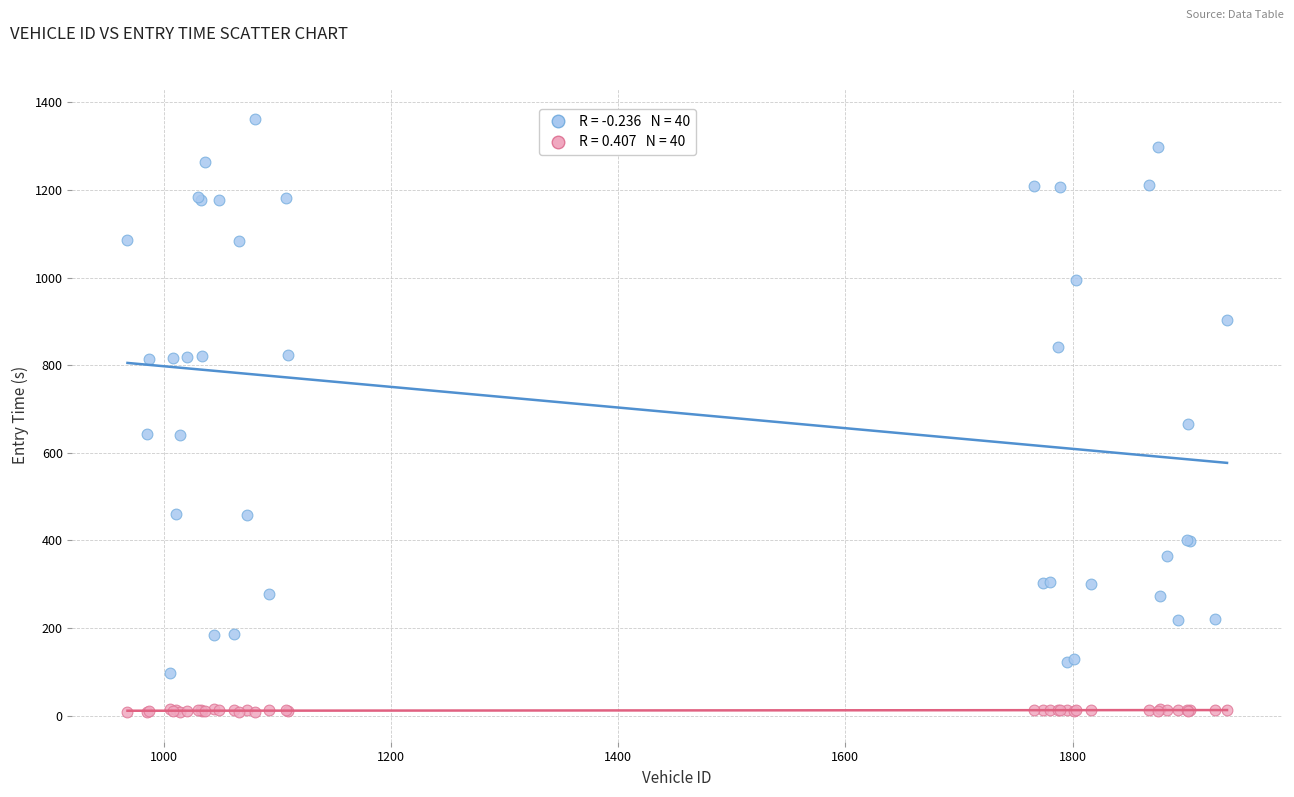

Across all series, what Y value is closest to 685?

665.0